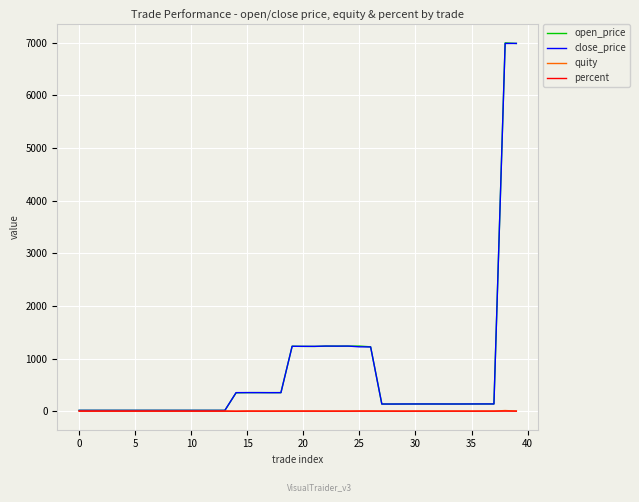

What are all the series names shown in the legend?

open_price, close_price, quity, percent